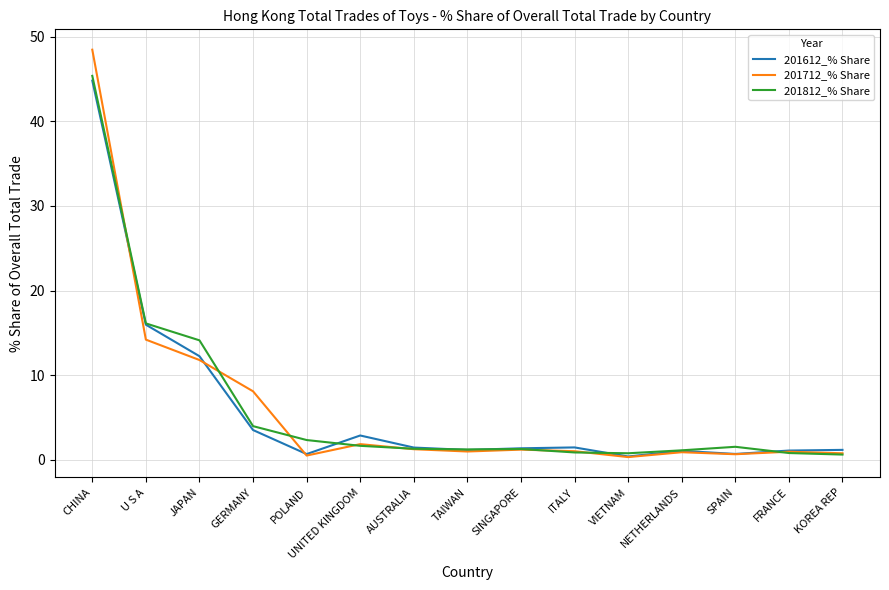

Where does the 201712_% Share series first go above 1?

CHINA